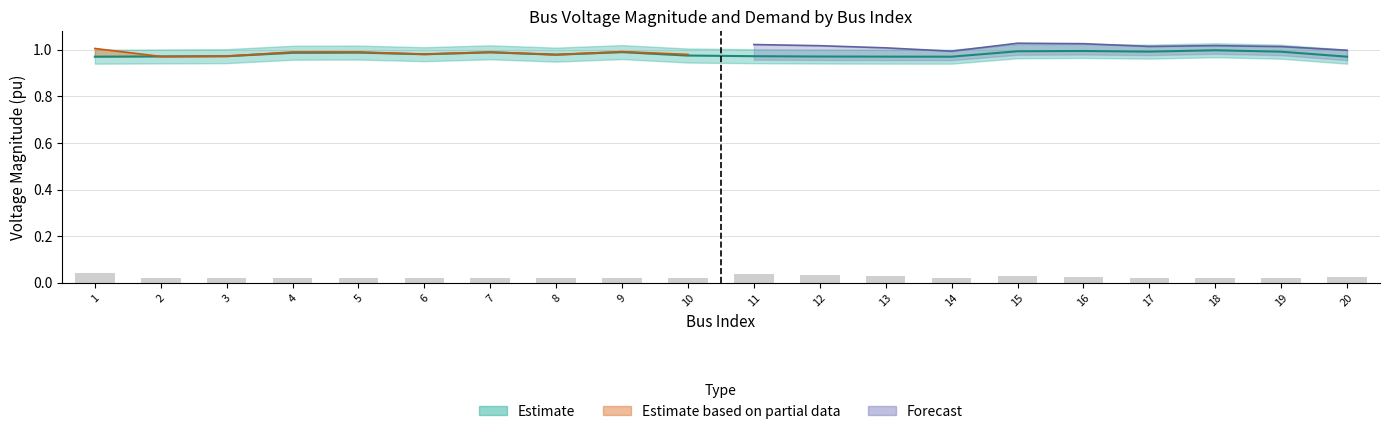

At which category is the sum across all series the highest?

15